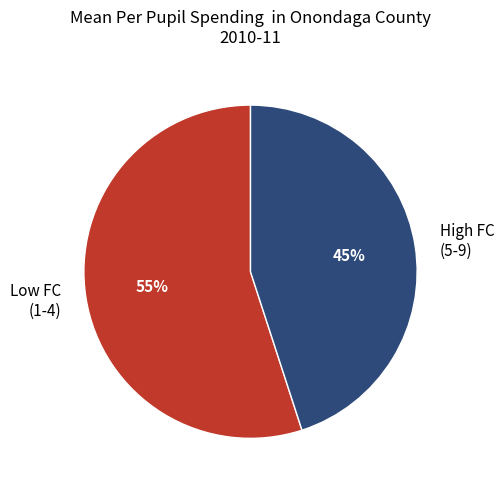

Count the number of slices in the pie.

2